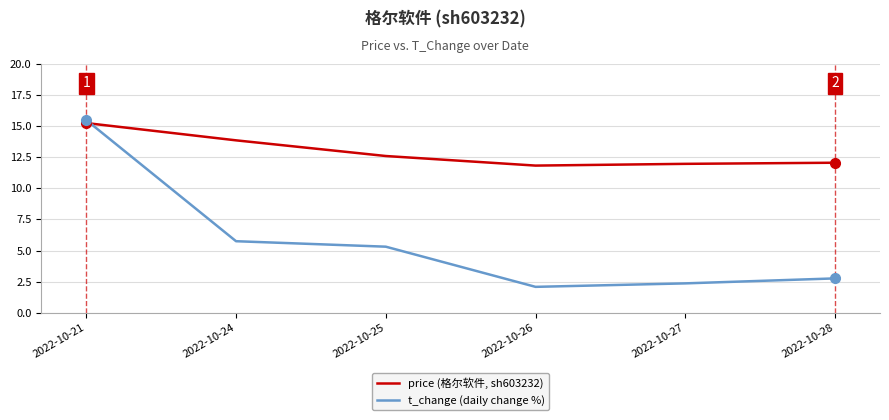

Is it true that price (格尔软件, sh603232) equals 18.2 at 2022-10-26?

False